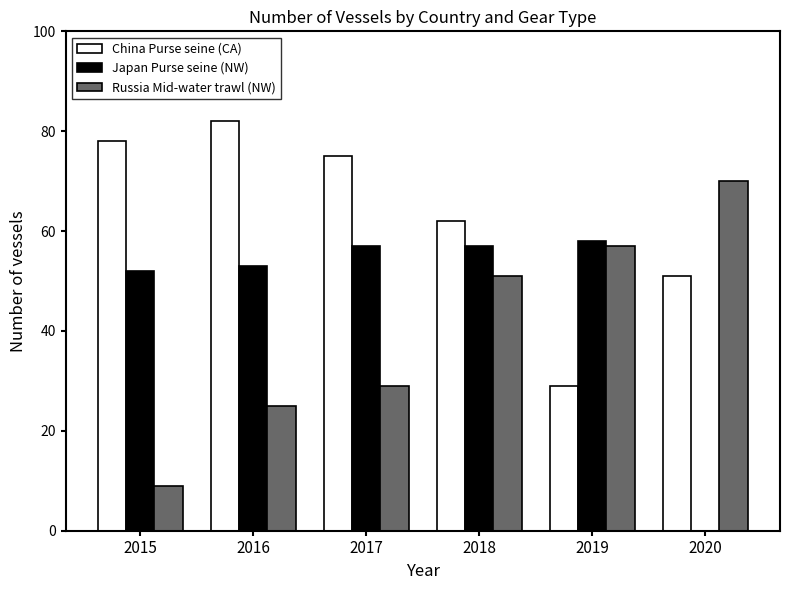

What is the approximate value of China Purse seine (CA) at 2015, to the nearest 5?

80